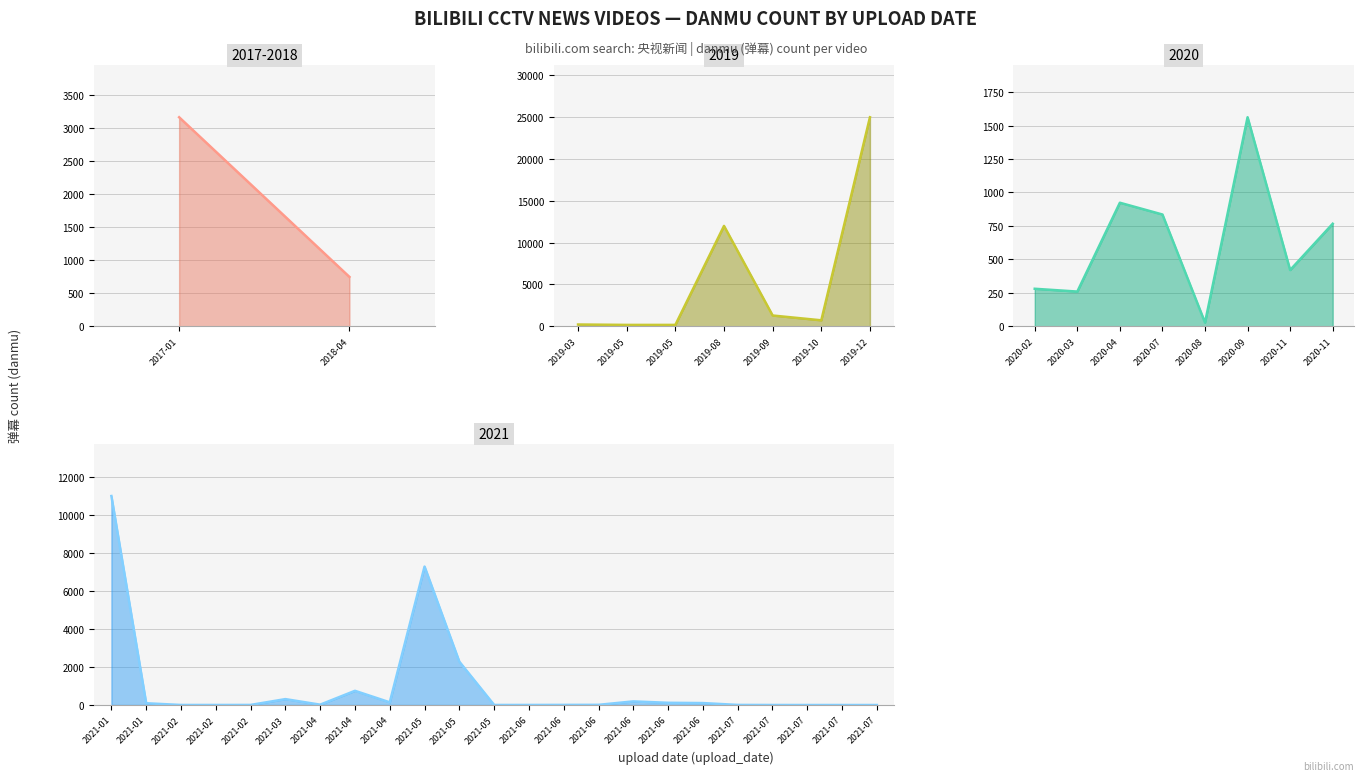

True or false: the data shows 923 at 2020-04-05.

True